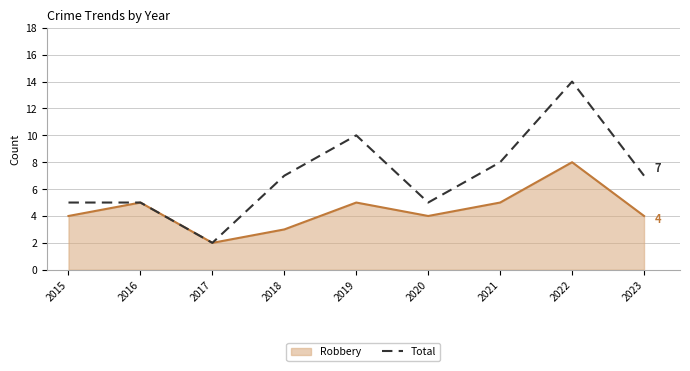

List the series in order of their overall mean, highest first.

Total, Robbery